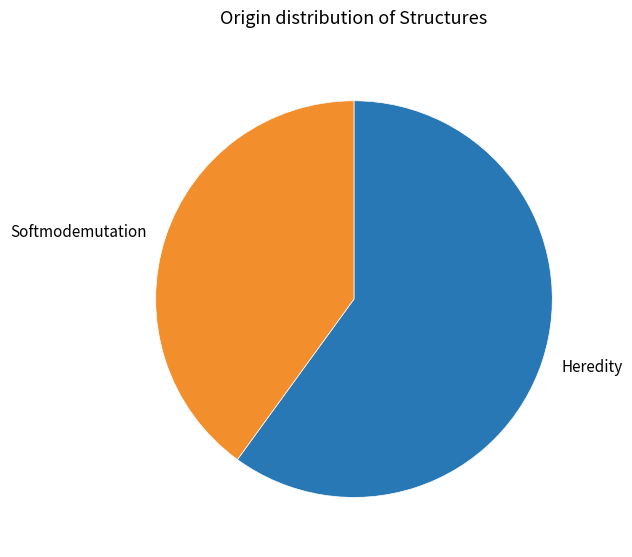

How many segments does this pie chart have?

2